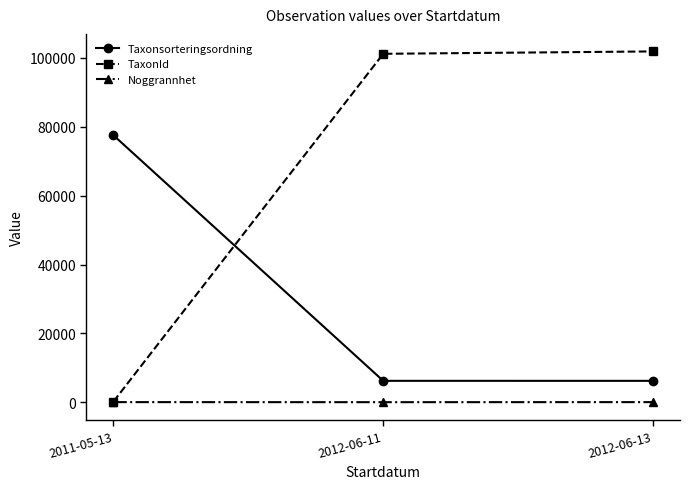

What is the maximum value for Taxonsorteringsordning?

77541.0